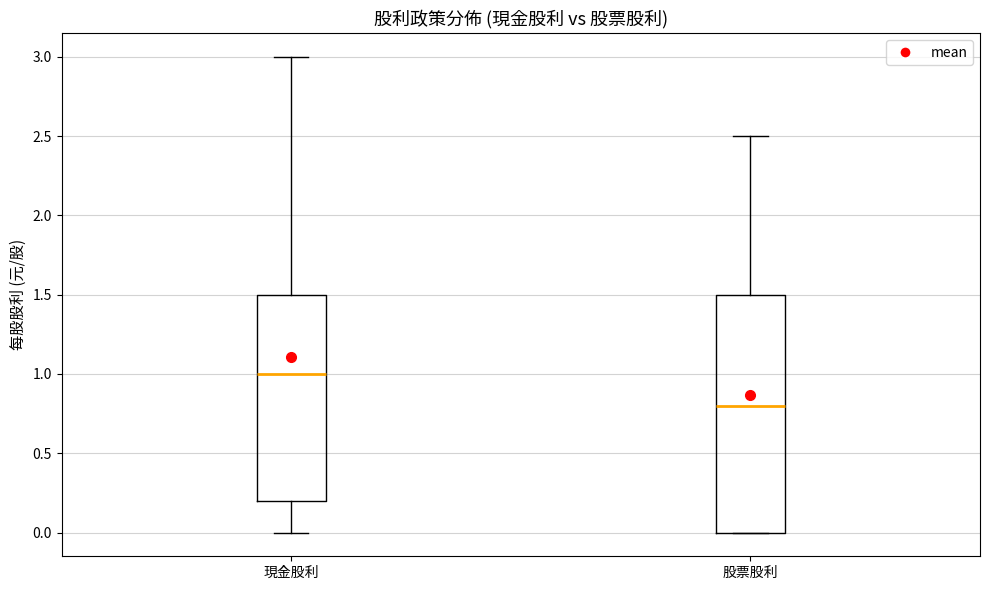

Reading left to right, transcribe this box plot: for each box, give where its median line is, the range the box spans, and where its two whiskers end, as read against the y-axis. The values are not printed on the chart, so give them approximately, as read against the axis.

現金股利: median 1.0, box 0.2 to 1.5, whiskers 0.0 to 3.0
股票股利: median 0.8, box 0.0 to 1.5, whiskers 0.0 to 2.5